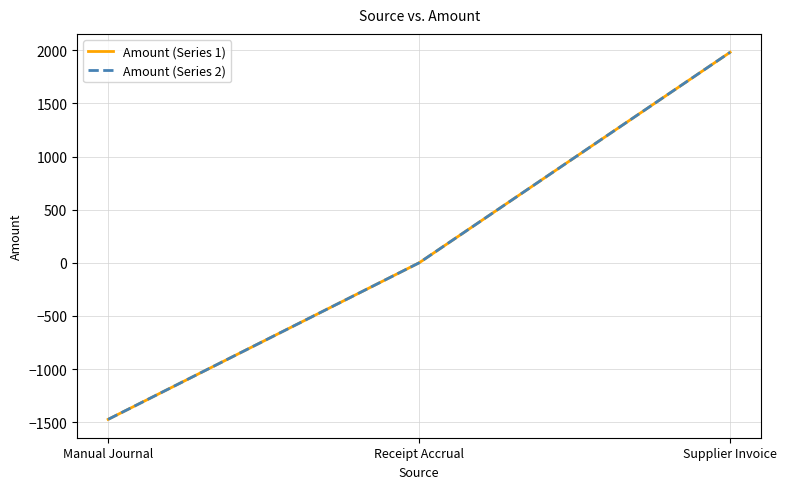

What is the difference between the Amount (Series 2) values at Receipt Accrual and Manual Journal?

1473.5